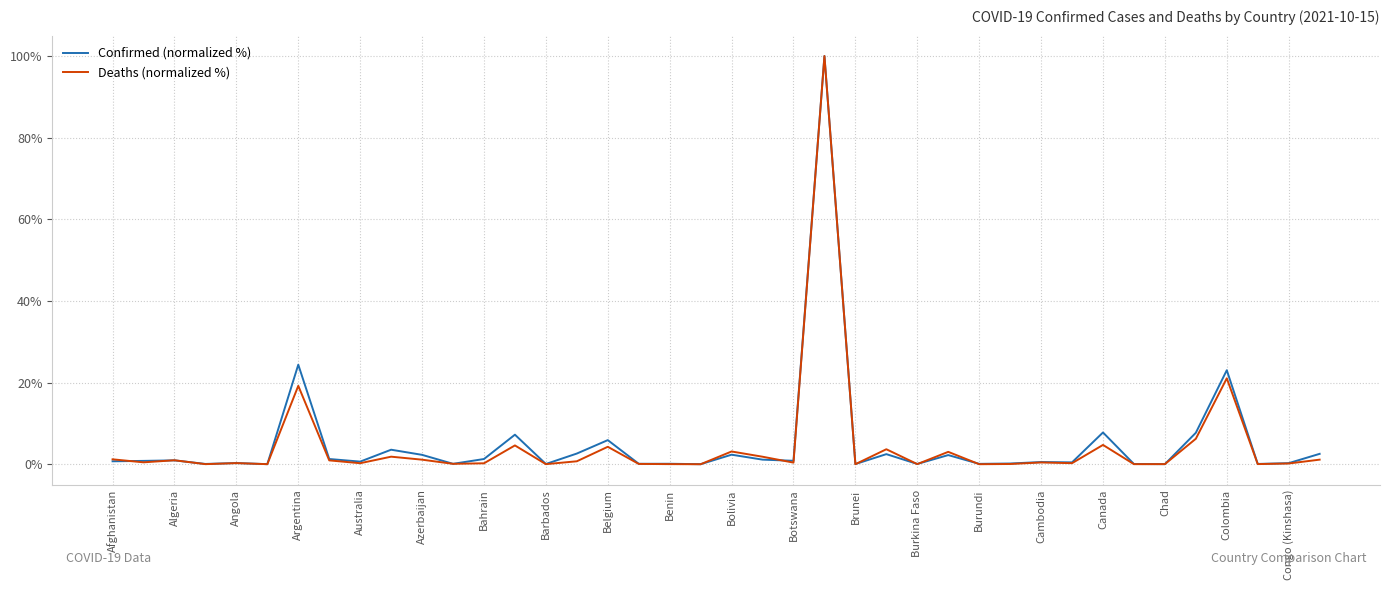

Which series has the largest range (max minus min)?

Deaths (normalized %)